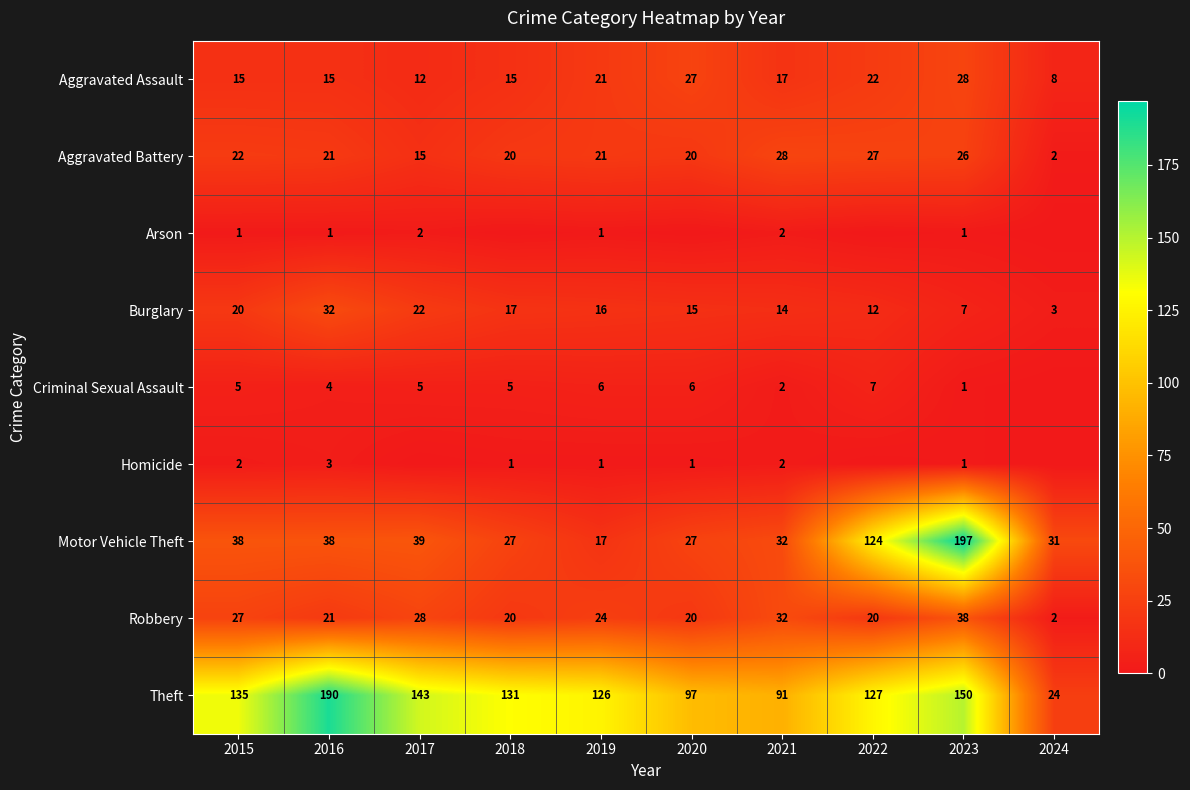

What is the difference between the second highest and minimum values in the Homicide series?

2